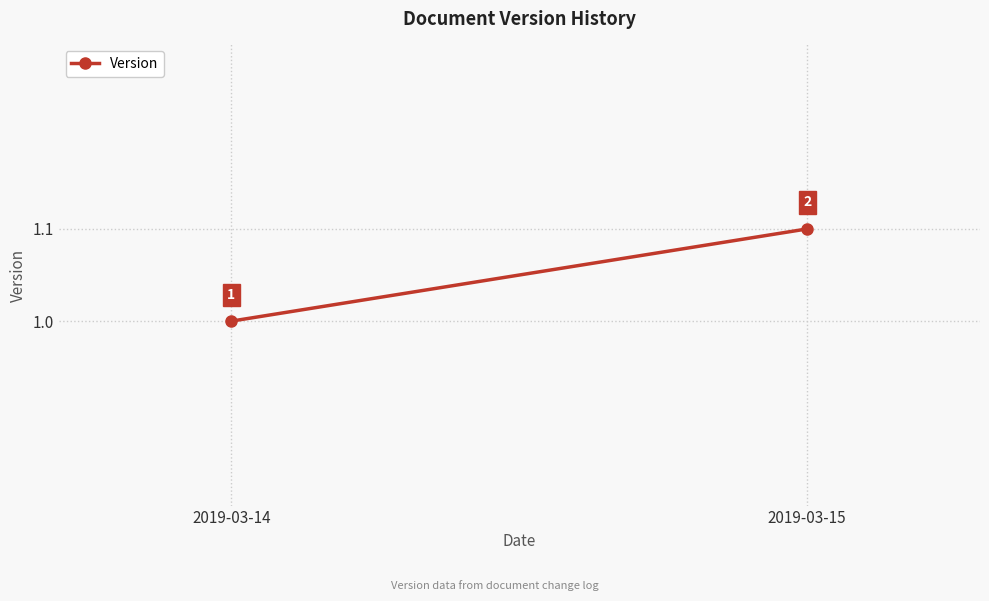

What is the sum of the values at 2019-03-15 and 2019-03-14?

2.1